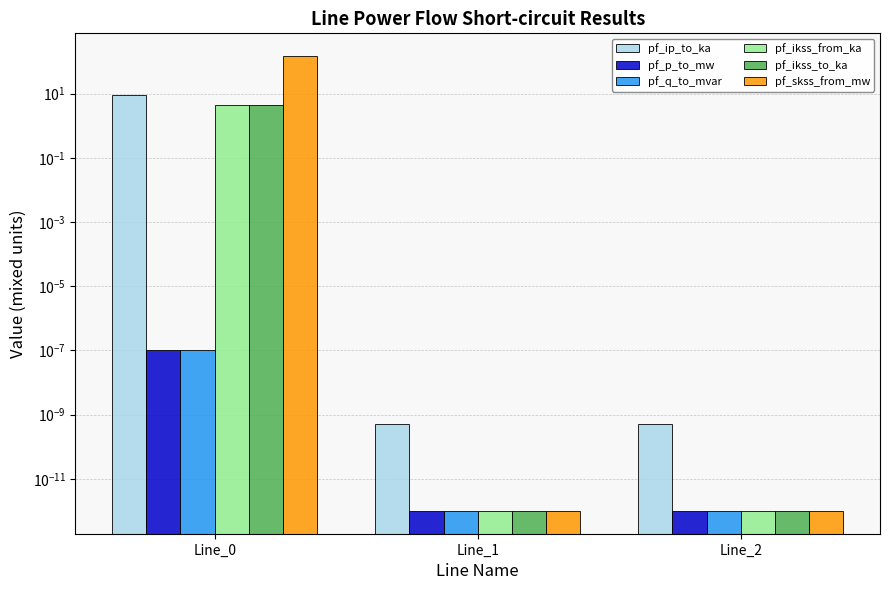

At which label is pf_q_to_mvar closest to 0?

Line_1